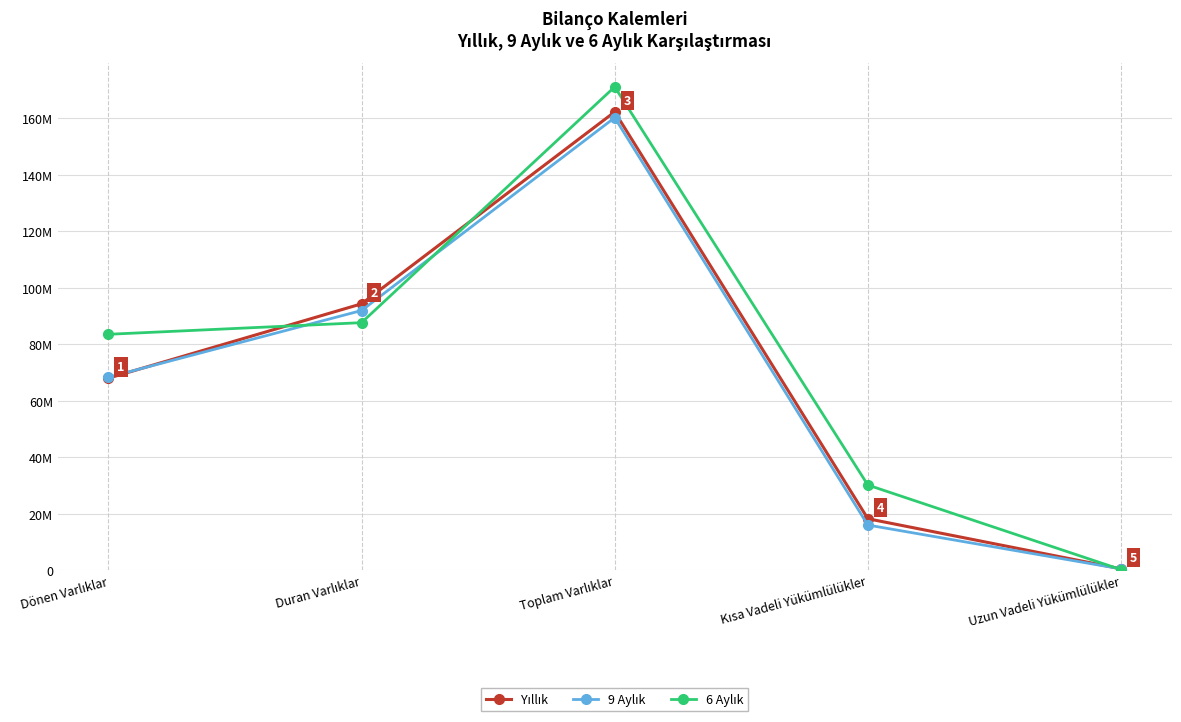

Which category has the highest value in the 6 Aylık series?

Toplam Varlıklar